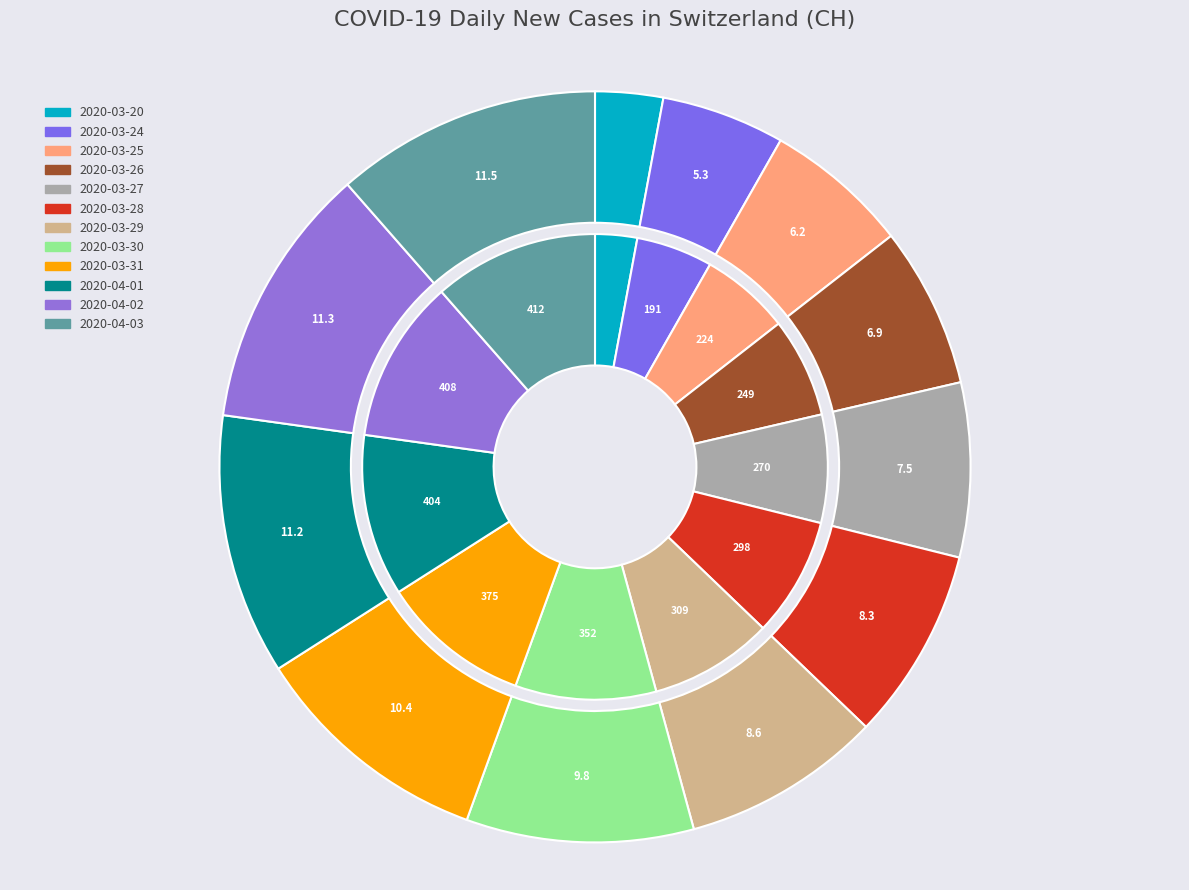

What is the change in value from 2020-03-25 to 2020-03-27?

+46